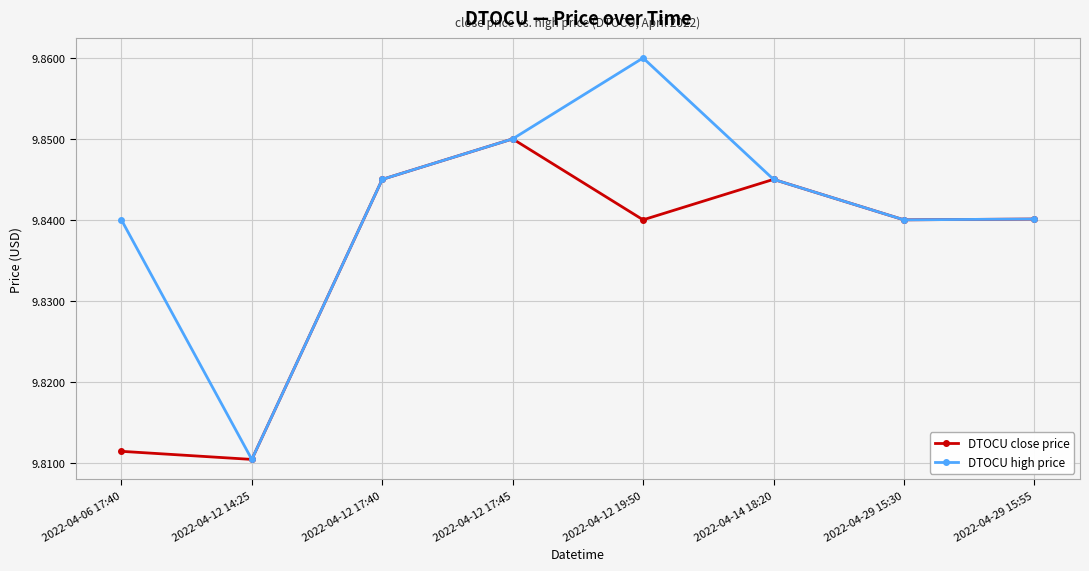

At which label does DTOCU high price reach its peak?

2022-04-12 19:50